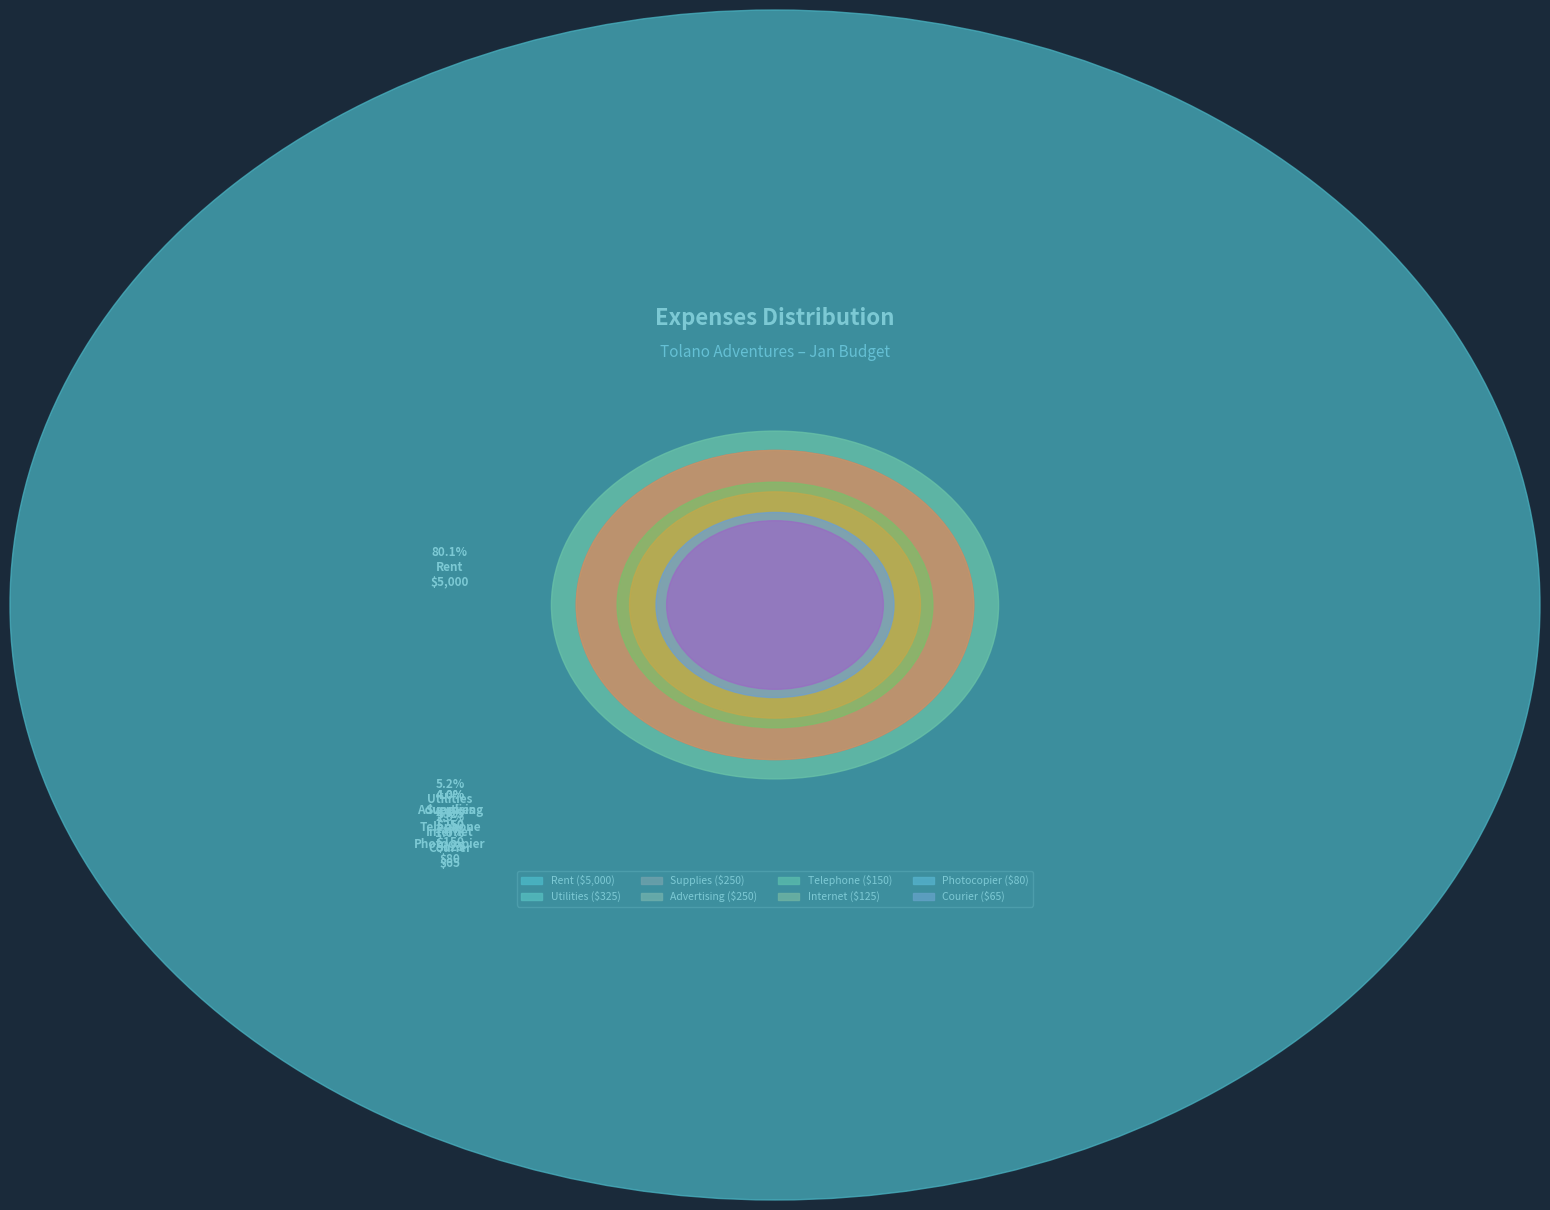

Approximately how many times larger is the value at Courier compared to Supplies?

0.3